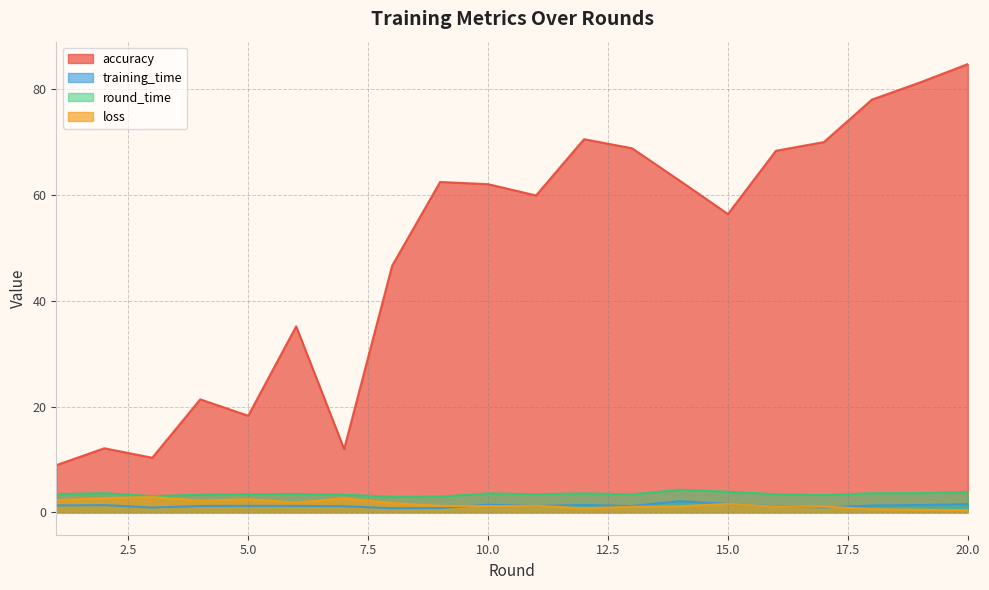

What is the sum of the loss values at 10 and 14?

2.3